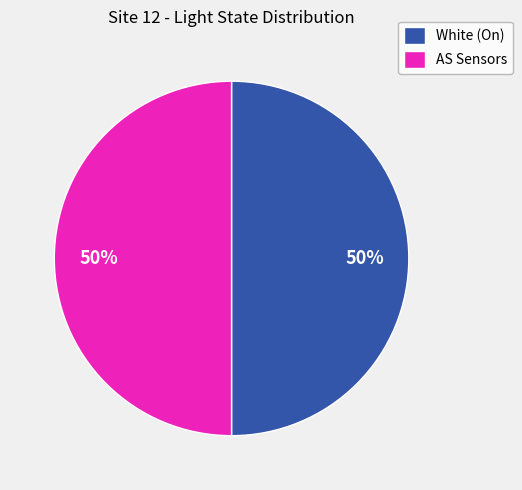

The White (On) slice represents 50% of the pie. True or false?

True